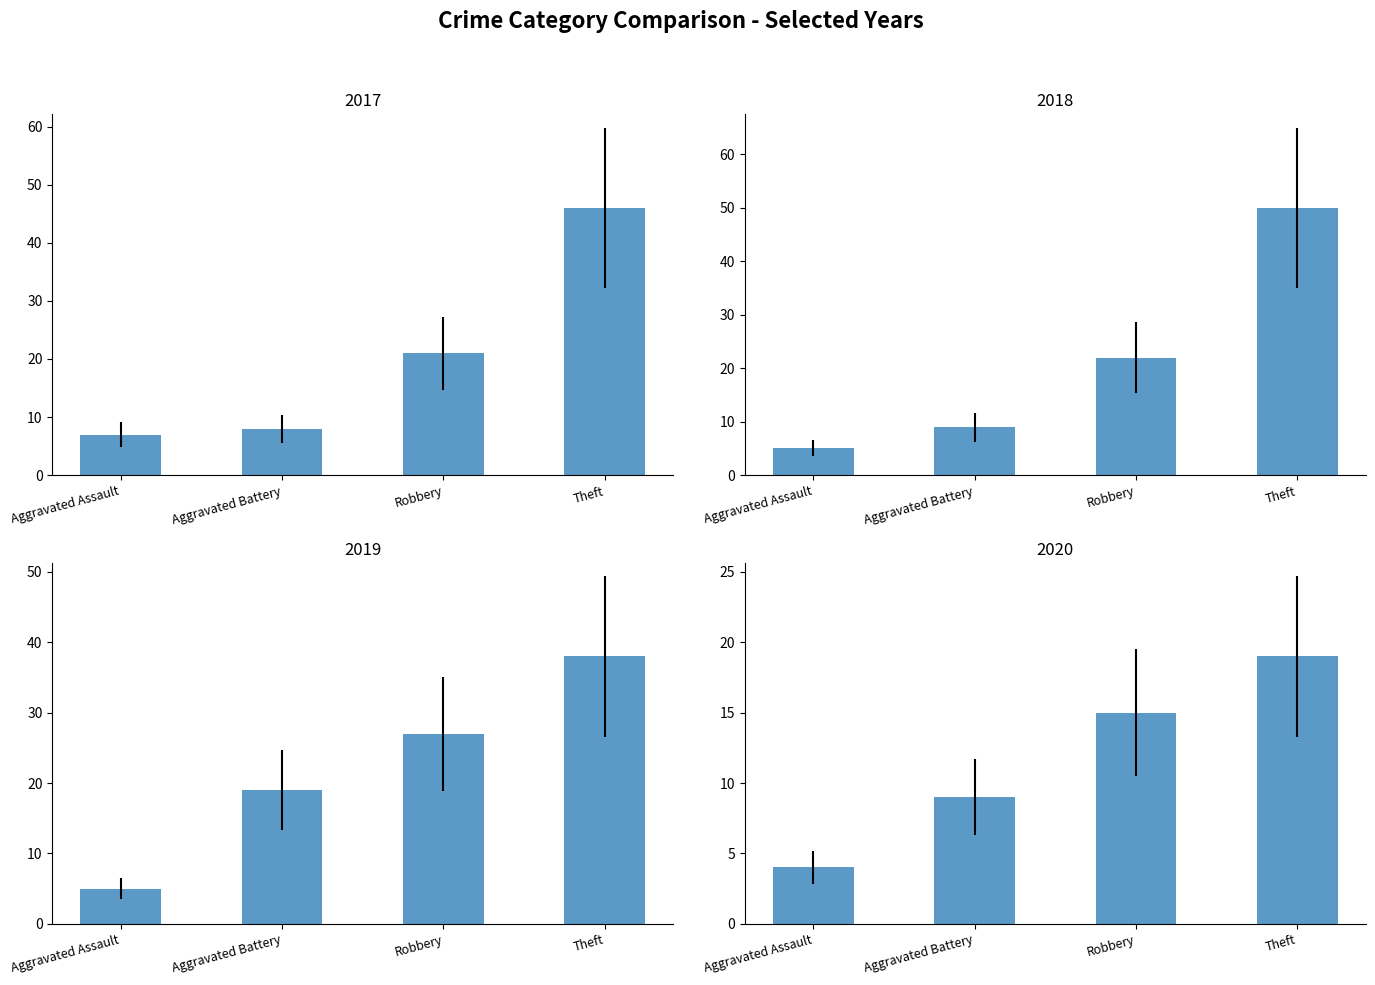

Which has a higher value, Theft or Aggravated Battery?

Theft